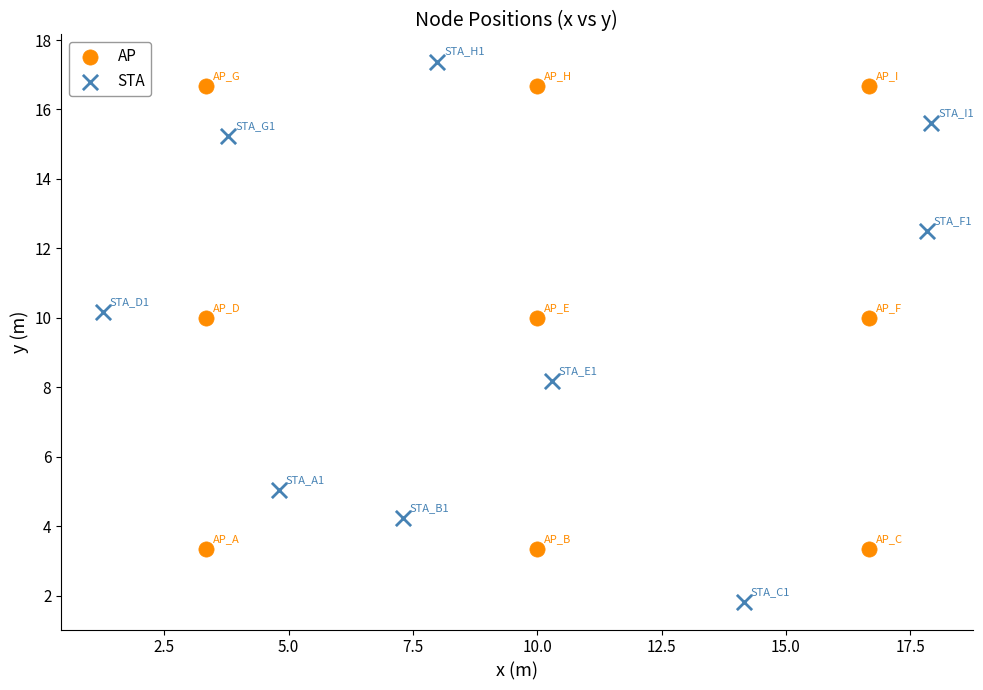

Which series reaches the maximum Y coordinate?

STA